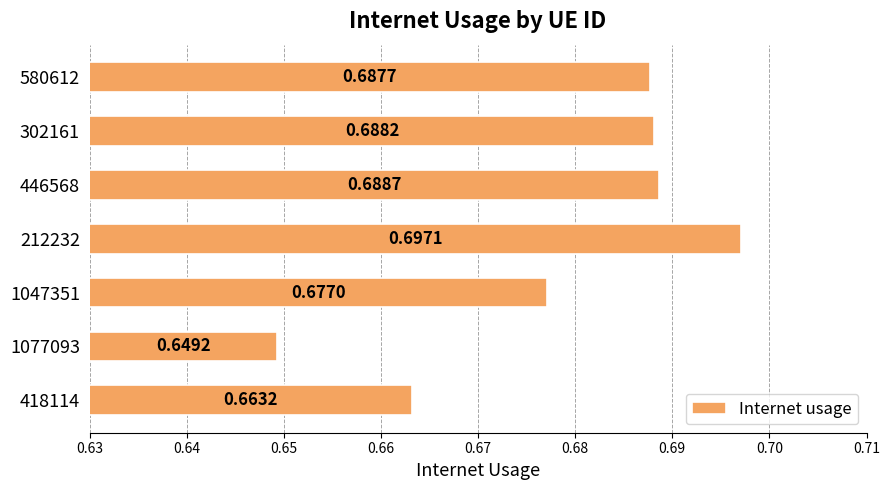

Rank the categories by value from lowest to highest.

1077093, 418114, 1047351, 580612, 302161, 446568, 212232